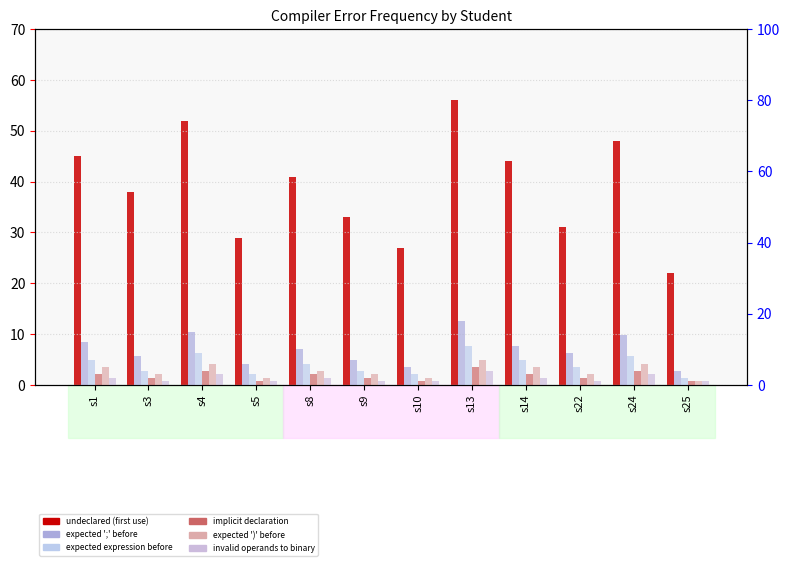

The value of expected ')' before at s24 is 6. True or false?

True